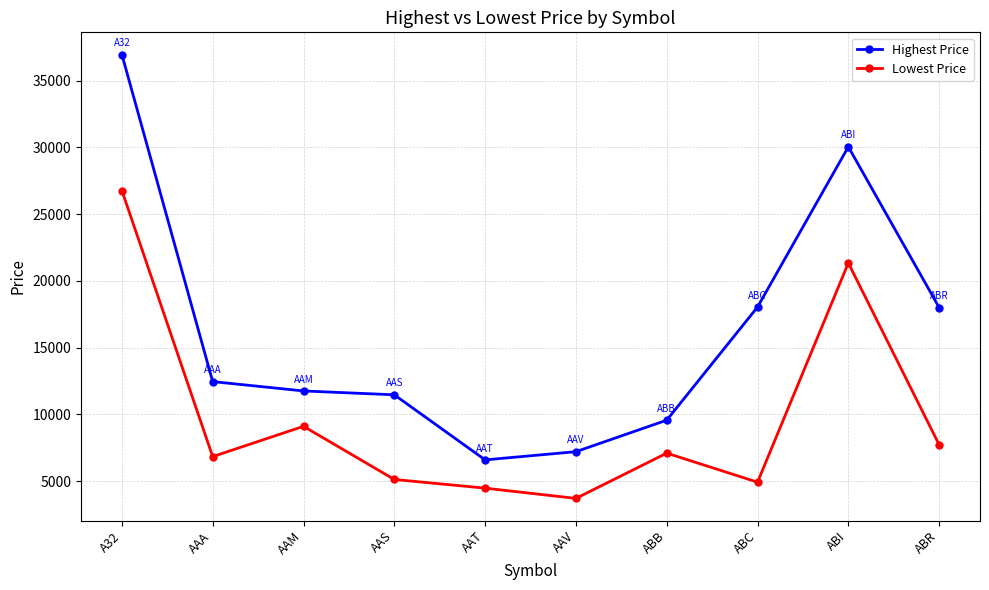

What is the difference between the second highest and second lowest values in the Lowest Price series?

16868.1